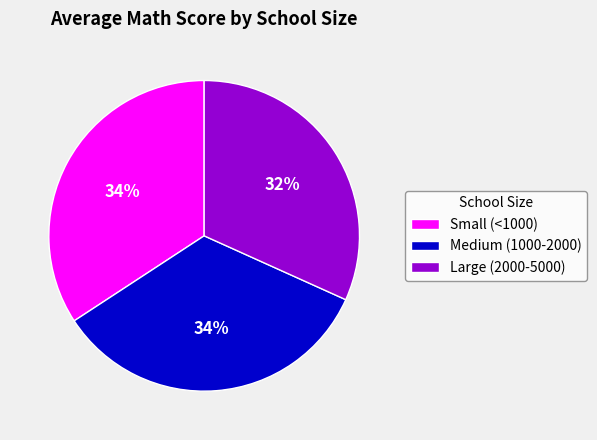

How many segments does this pie chart have?

3